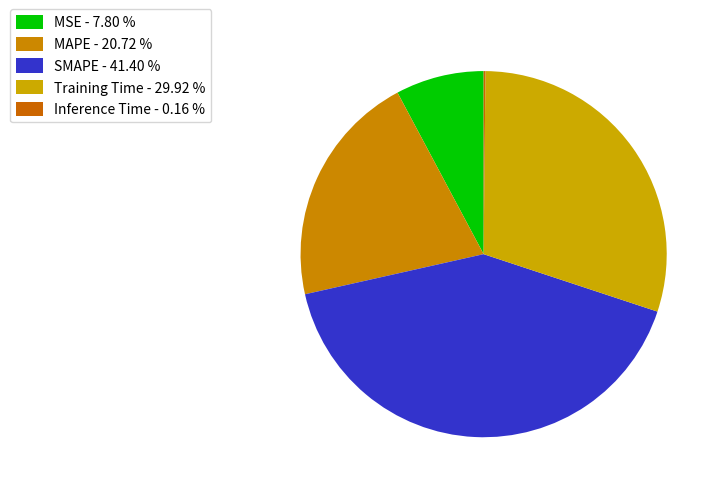

To the nearest percent, what is the difference between the Inference Time and MAPE slice percentages?

21%